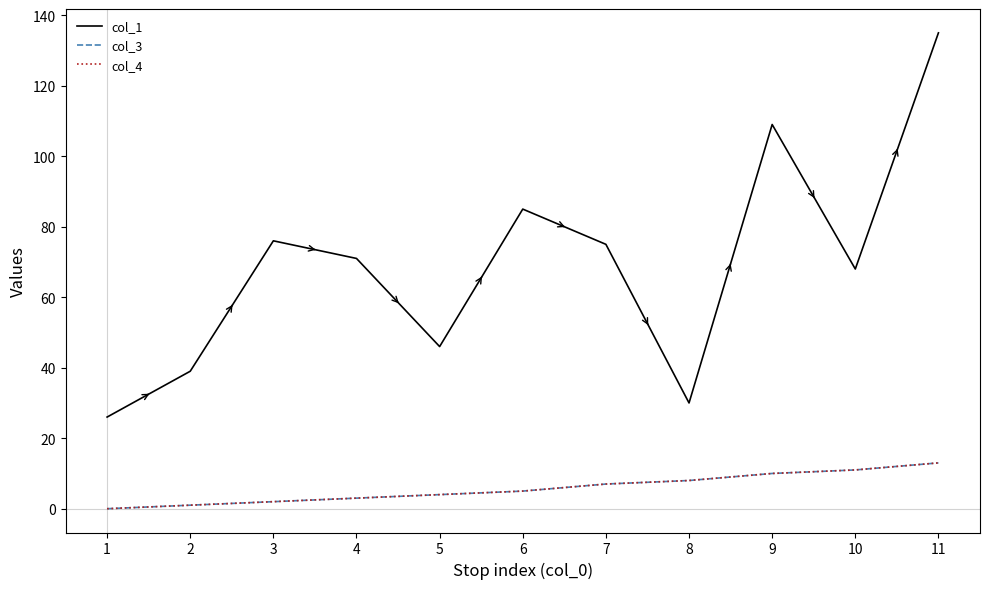

List the labels in order of col_1 value, largest first.

11, 9, 6, 3, 7, 4, 10, 5, 2, 8, 1